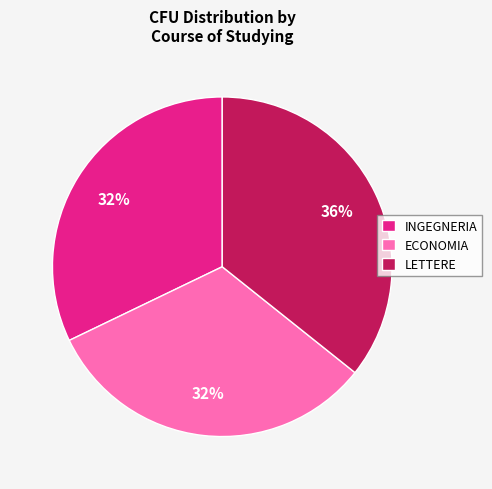

How many segments does this pie chart have?

3